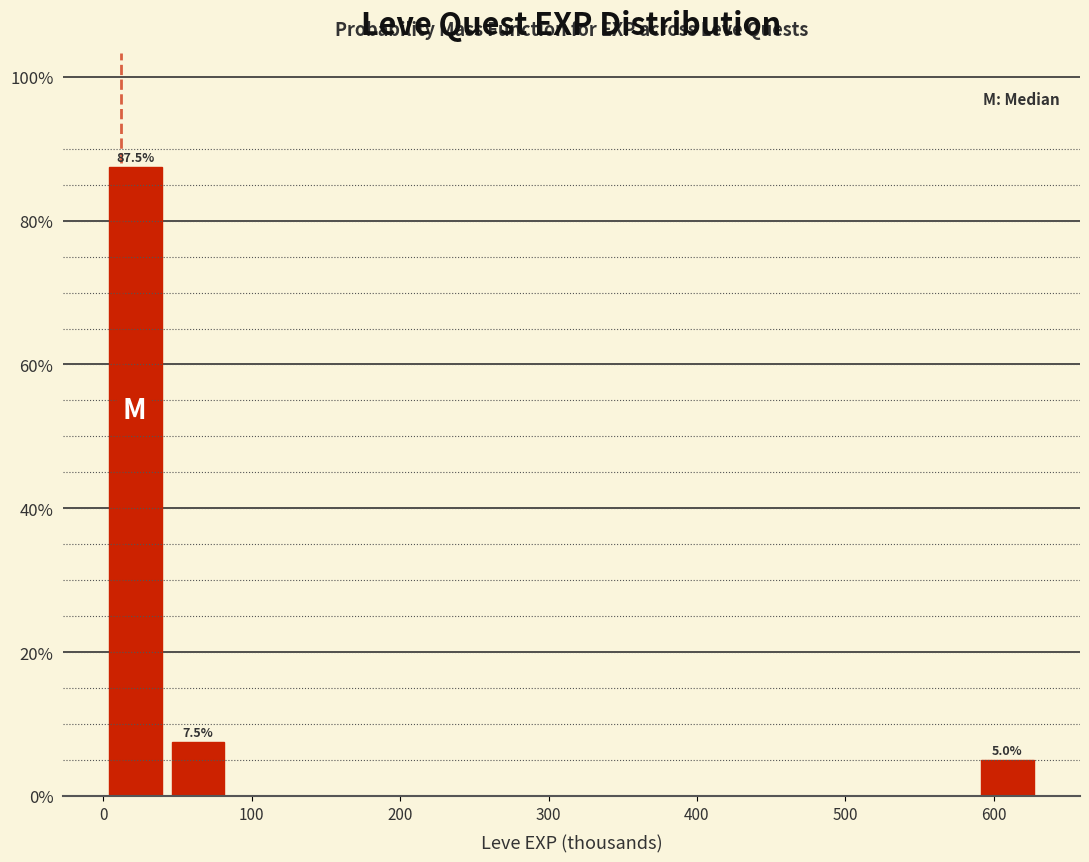

Which range on the x-axis has the tallest bar?

0 to 40